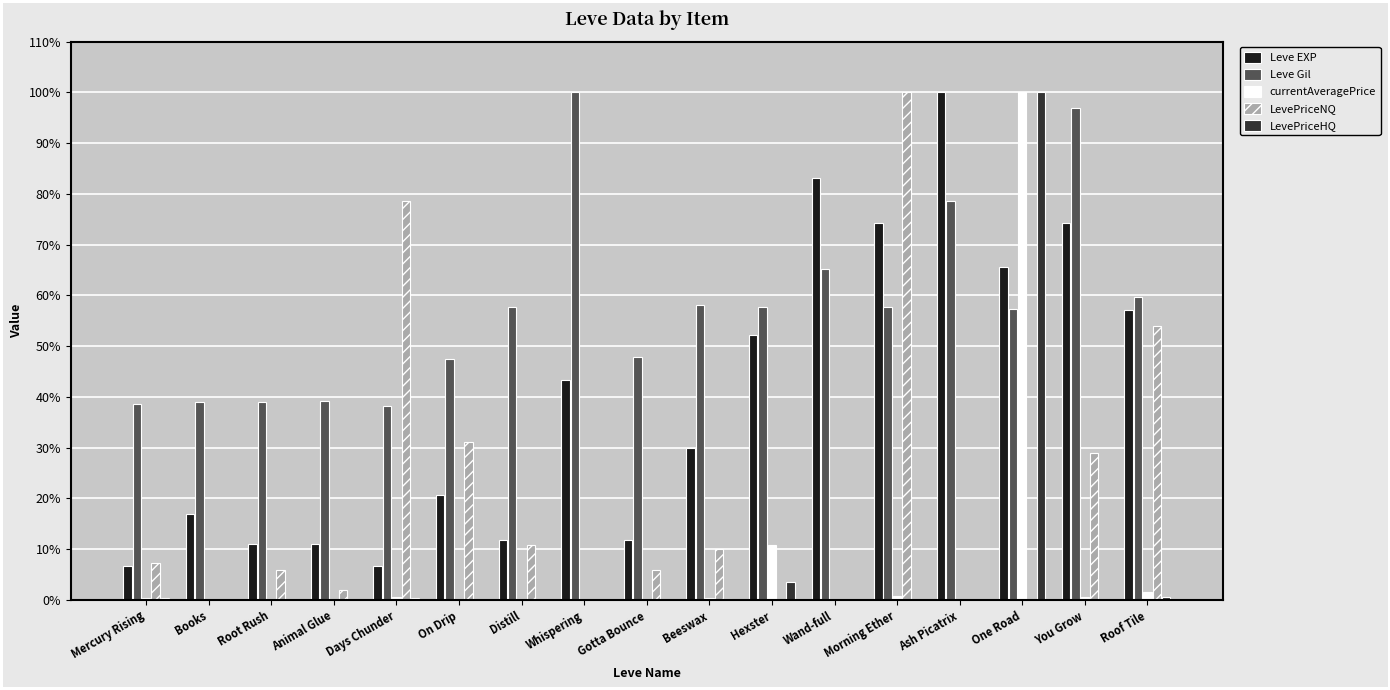

True or false: Leve Gil has a value of 95.4 at Beeswax.

False